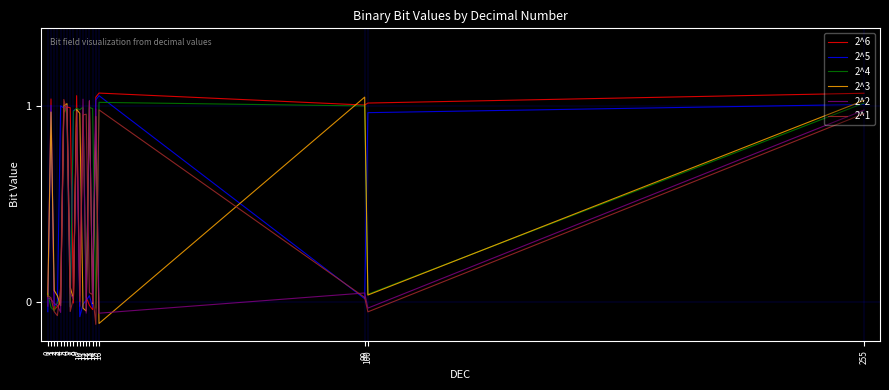

Is the value of 2^4 at 13 greater than the value of 2^5 at 6?

Yes